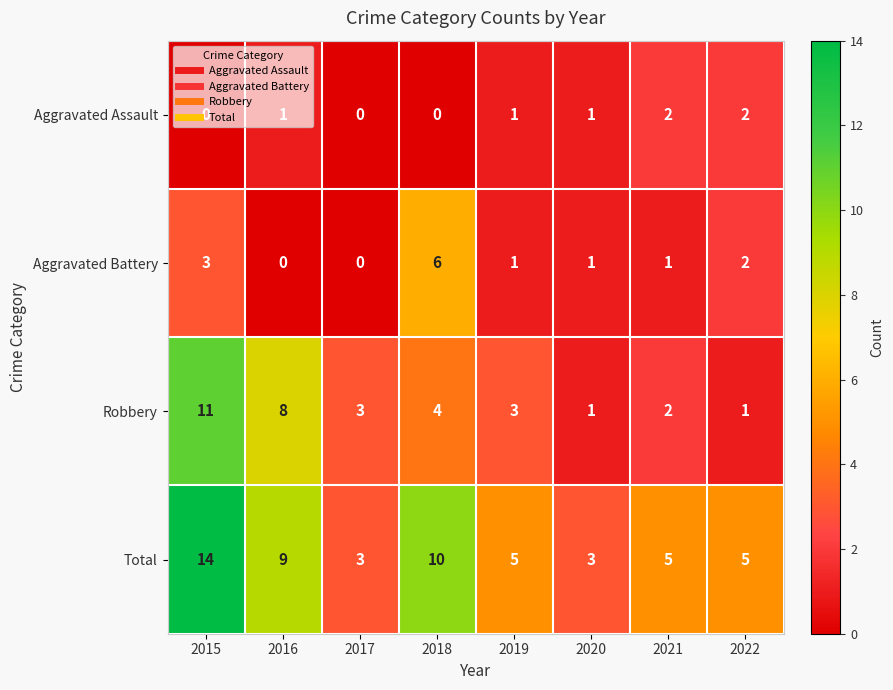

What is the total value across all series at 2020?

6